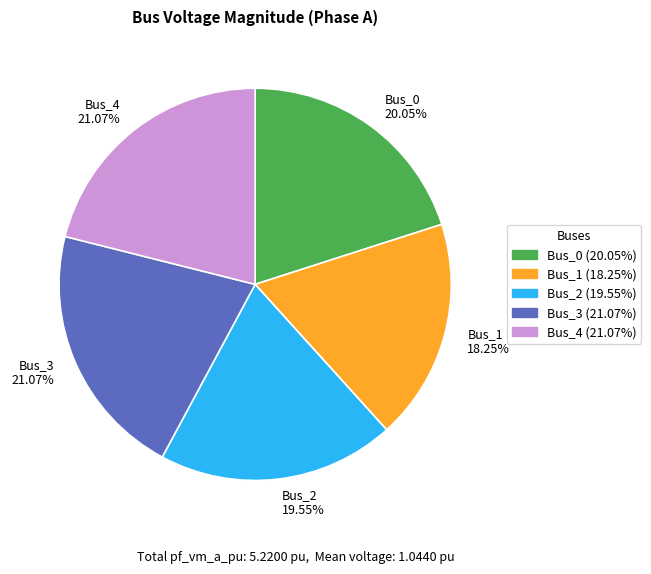

The Bus_1 slice represents 28% of the pie. True or false?

False